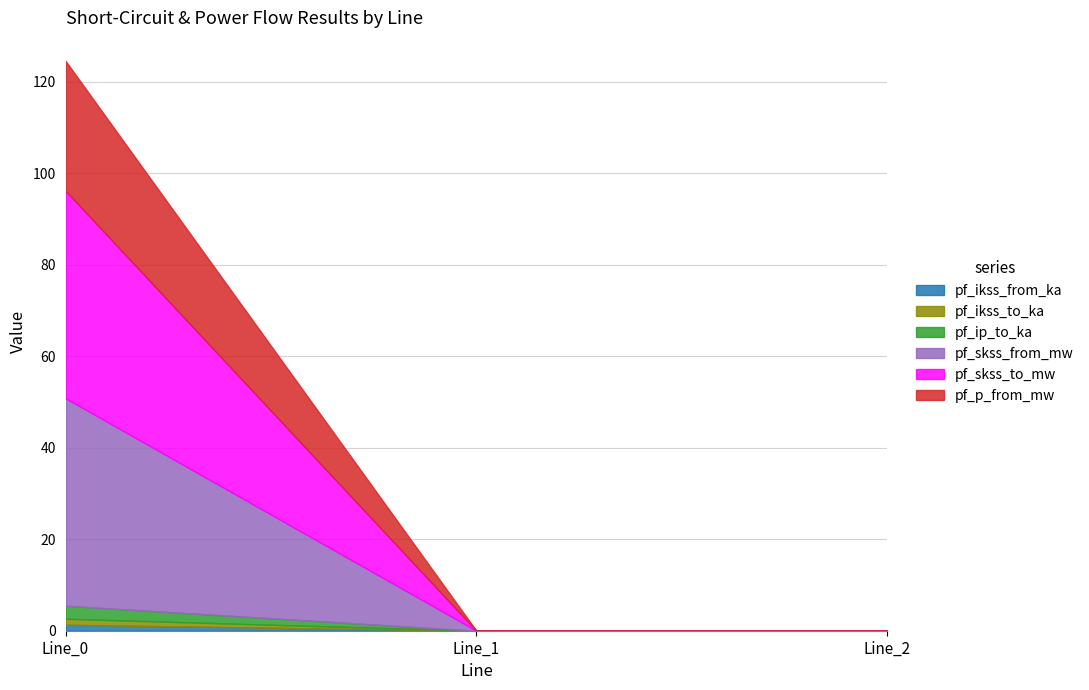

Is it true that pf_ip_to_ka equals 0.0 at Line_2?

True